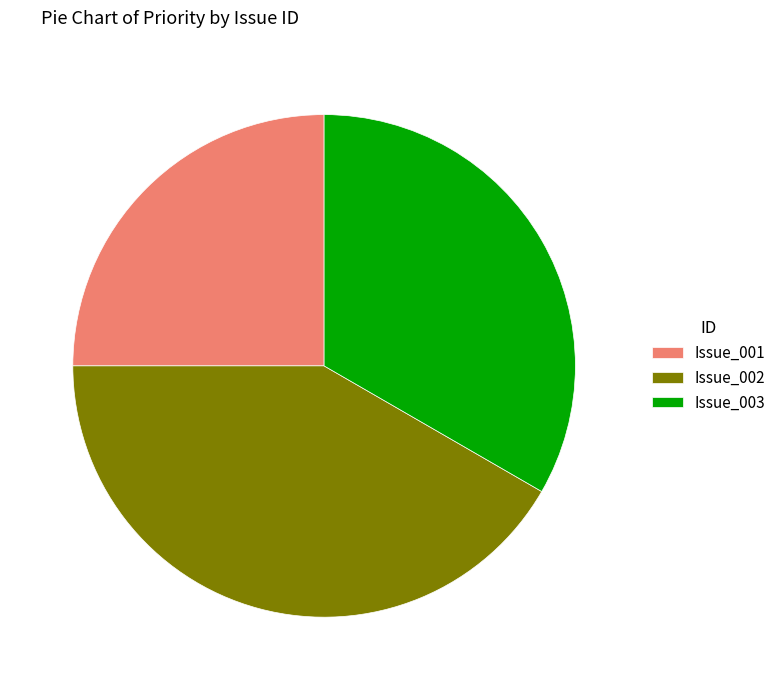

How many slices are in this pie chart?

3